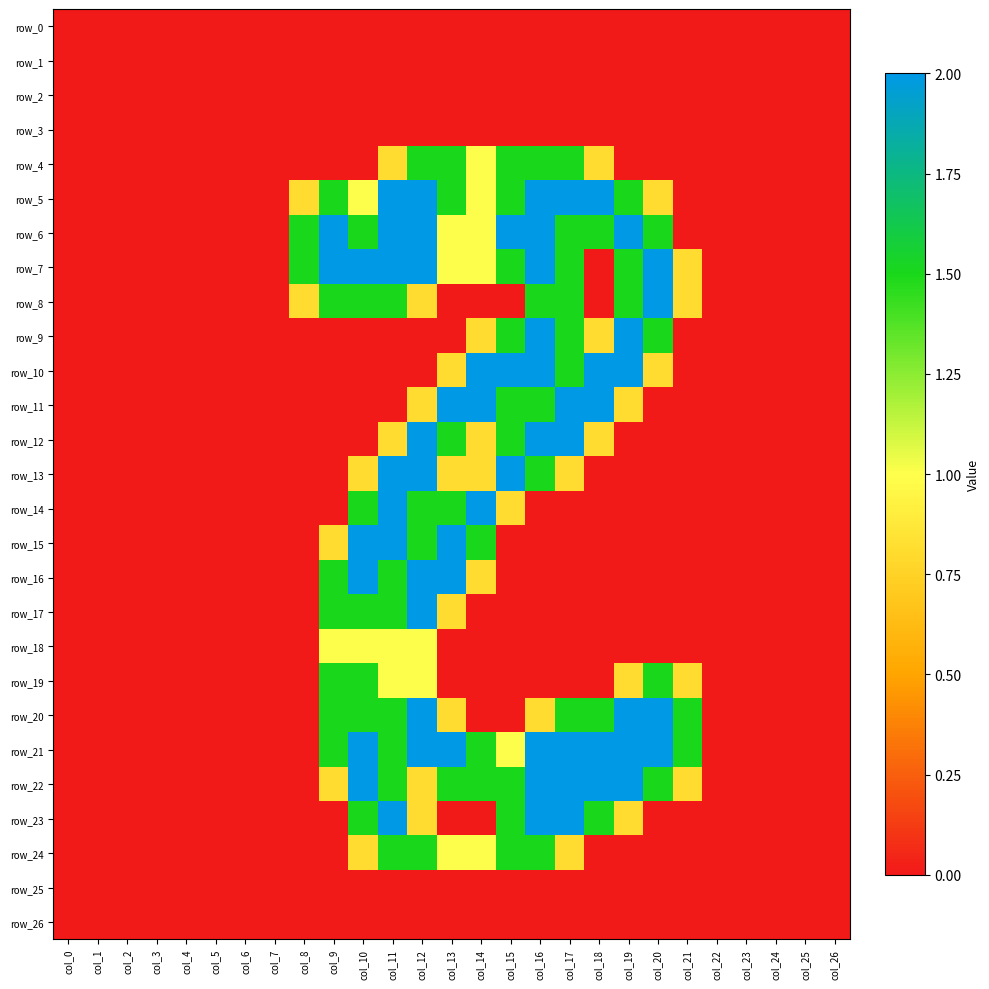

Which category has the lowest value across all series?

col_0